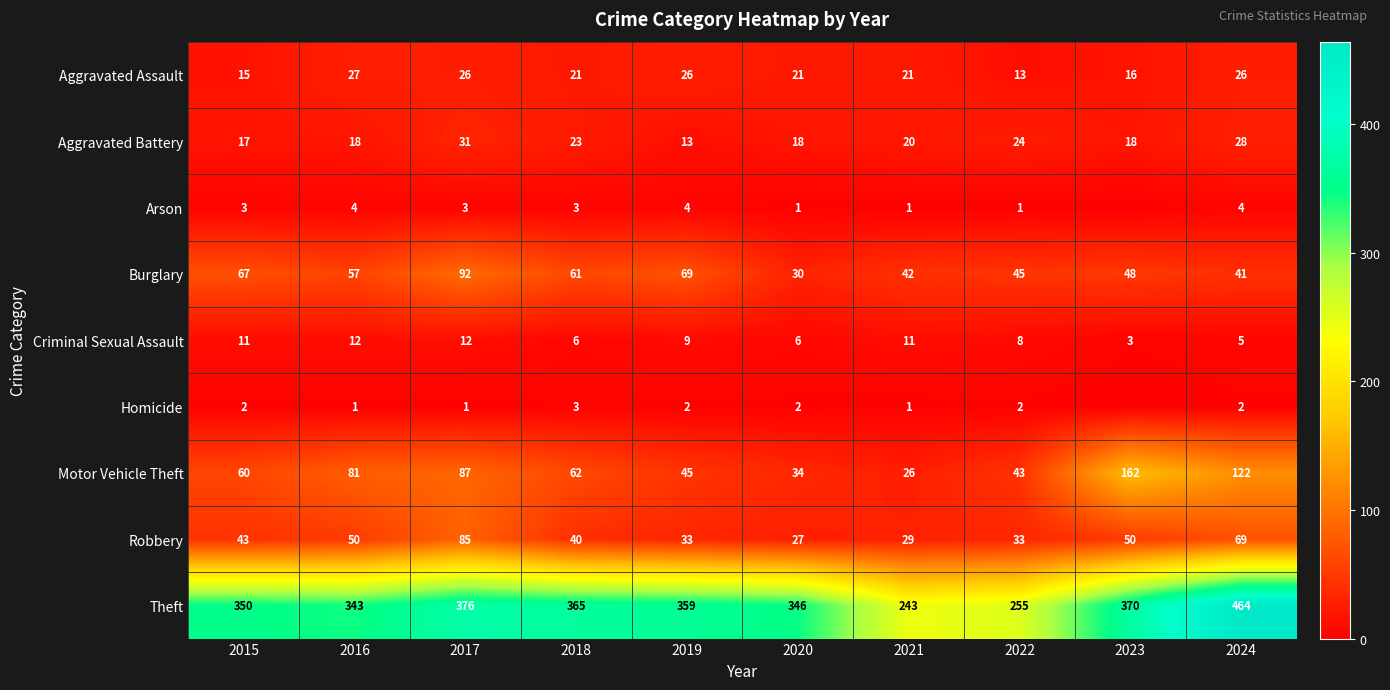

What is the approximate value of Robbery at 2018, to the nearest 10?

40